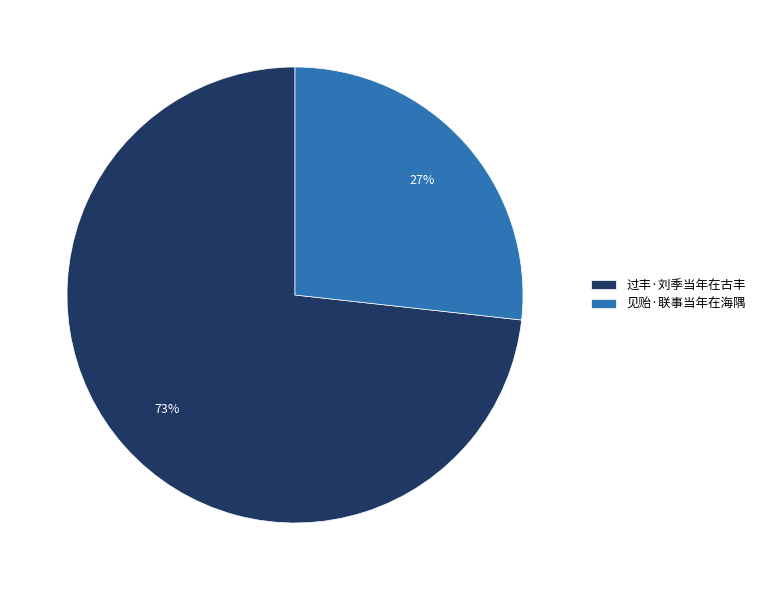

Between 见贻·联事当年在海隅 and 过丰·刘季当年在古丰, which is larger?

过丰·刘季当年在古丰